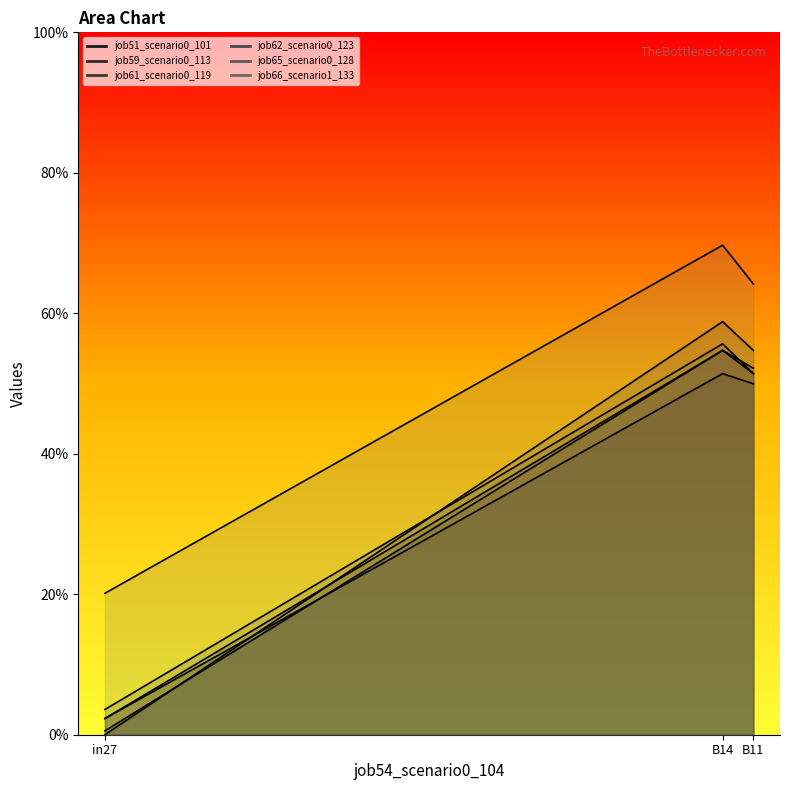

Which series has the largest range (max minus min)?

job62_scenario0_123